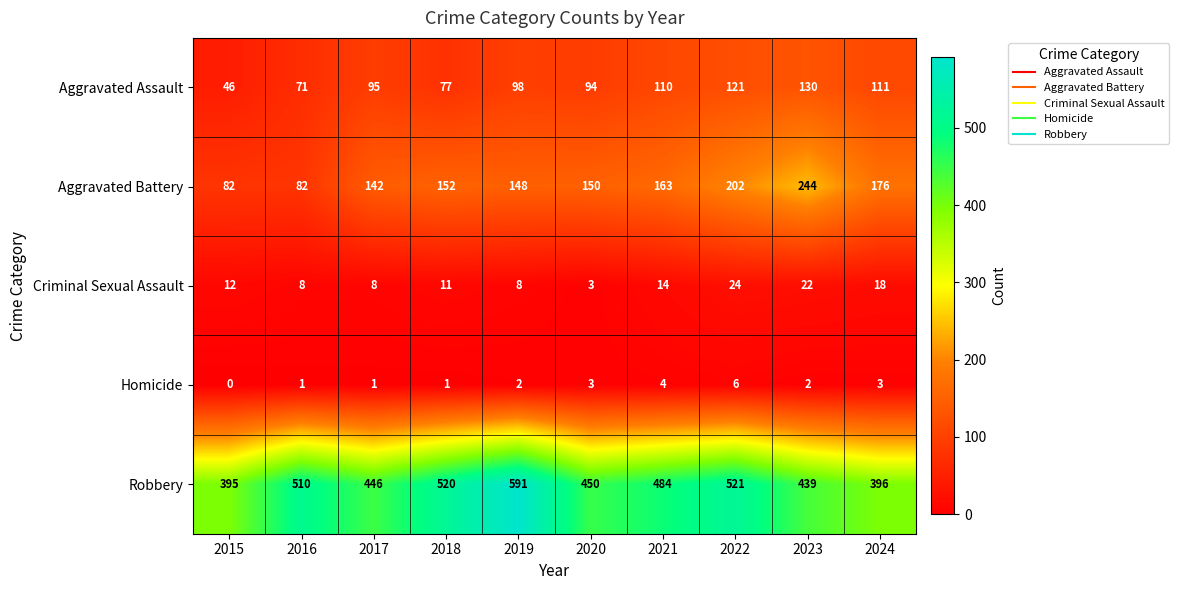

What is the average value of the Criminal Sexual Assault series?

13